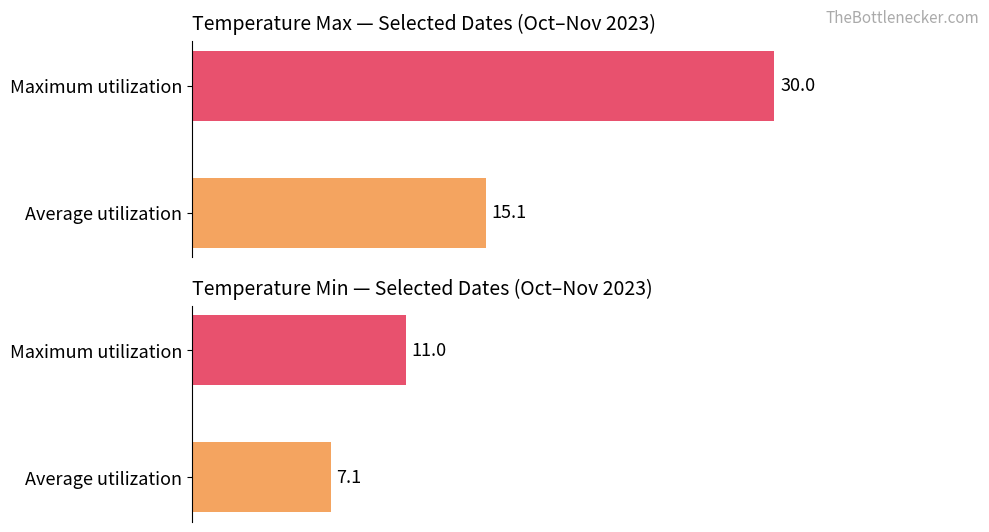

Are the bars horizontal?

Yes